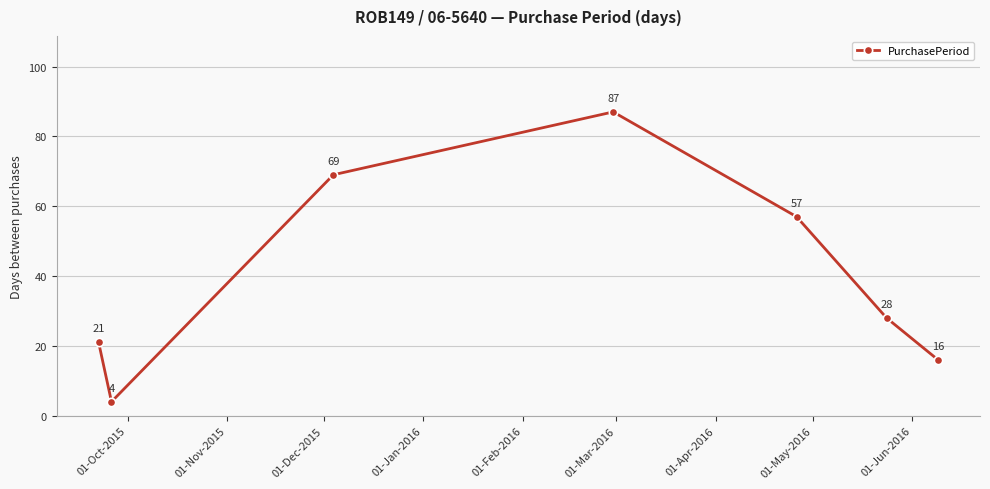

What is the greatest value displayed?

87